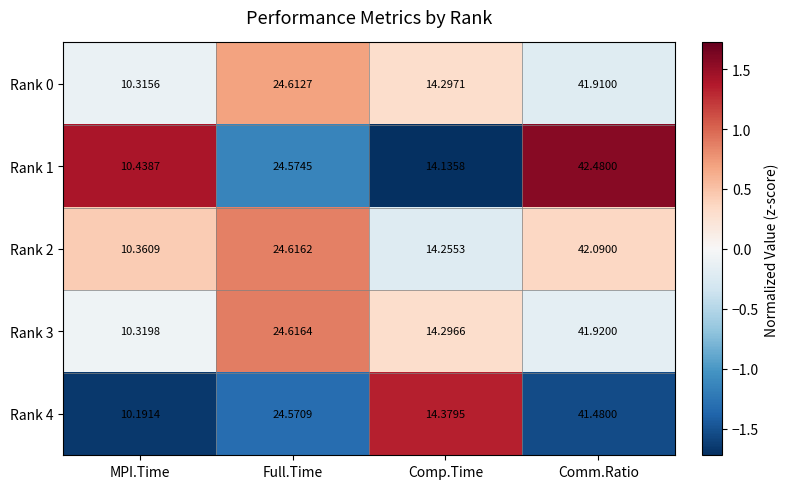

At Comp.Time, list the series in order from largest to smallest.

Rank 4, Rank 0, Rank 3, Rank 2, Rank 1